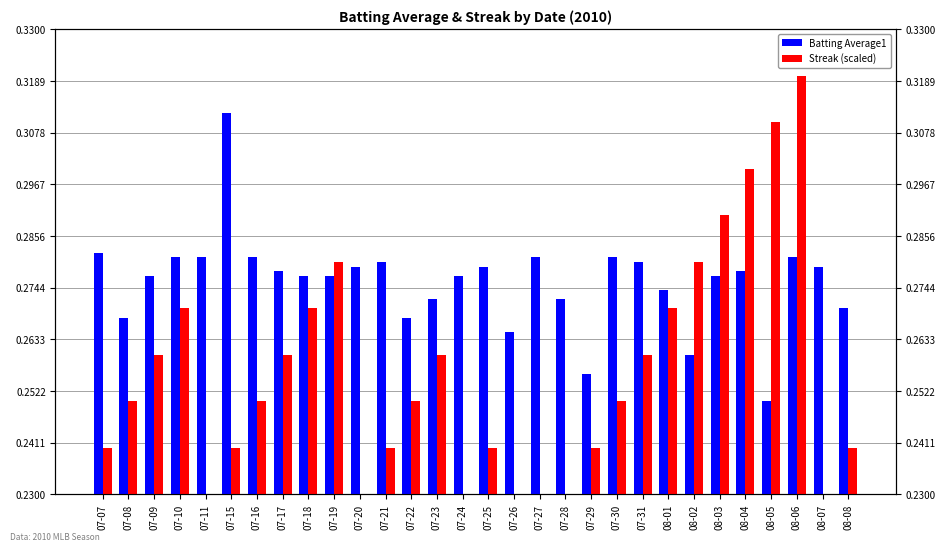

What is the label of the 18th bar from the left?

07-27